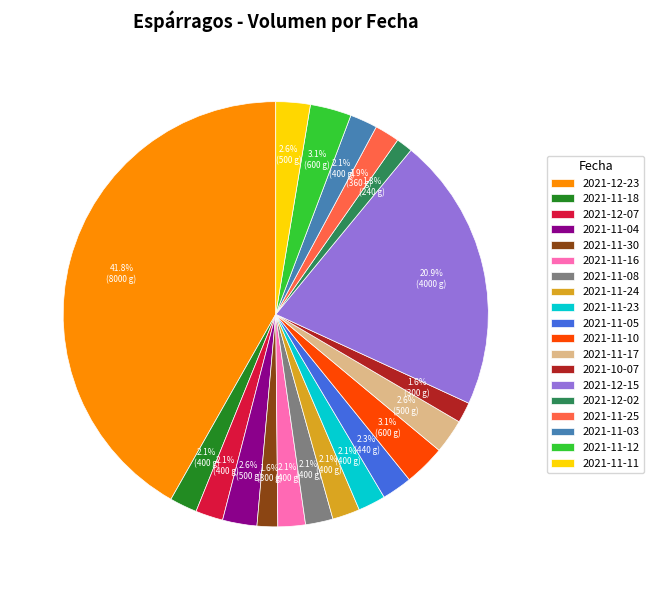

Is it true that 2021-11-03 is 2% of the pie?

True